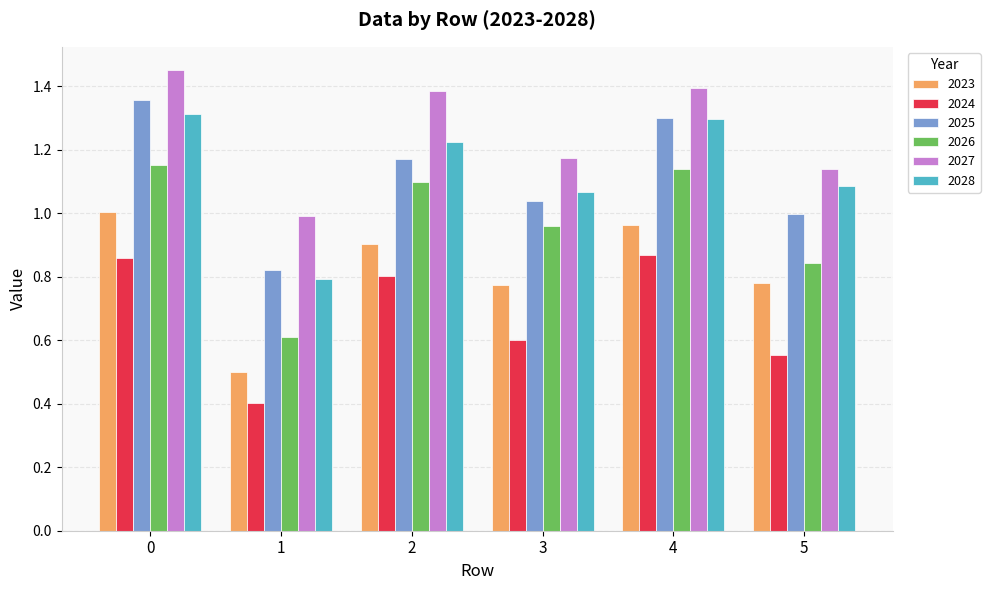

How many bars are there in total?

36